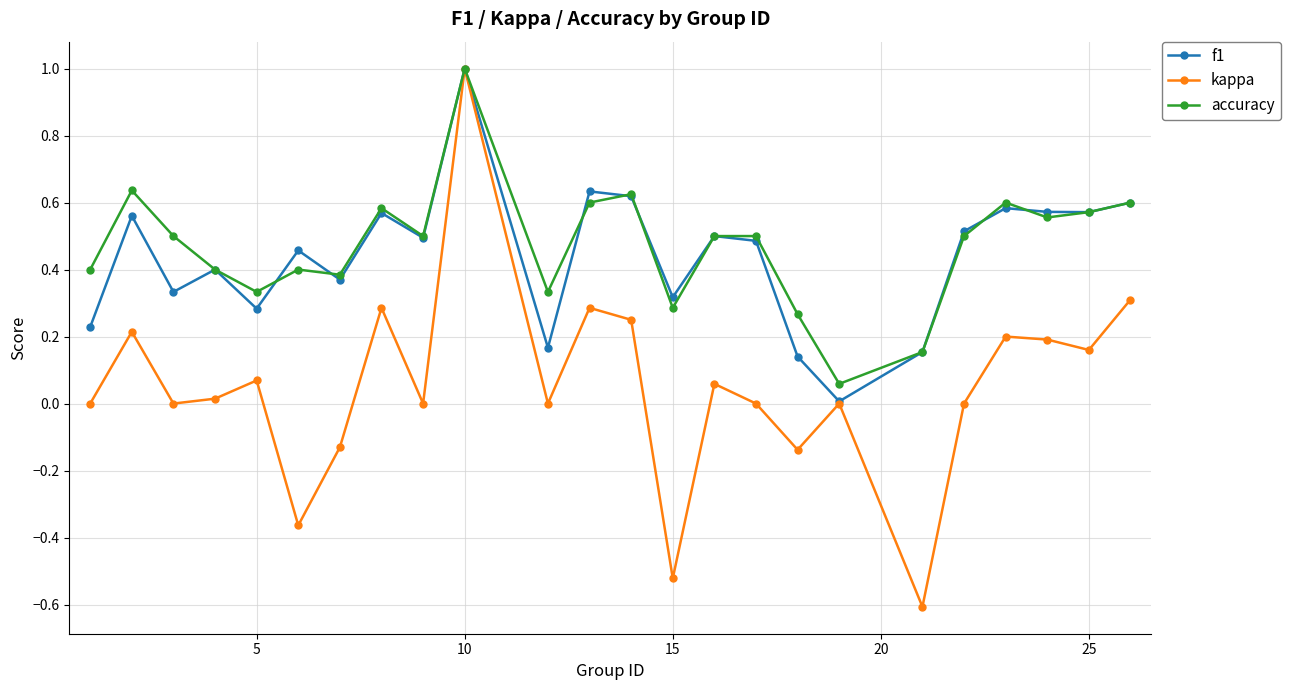

True or false: accuracy has more than 2 interior local peaks.

True